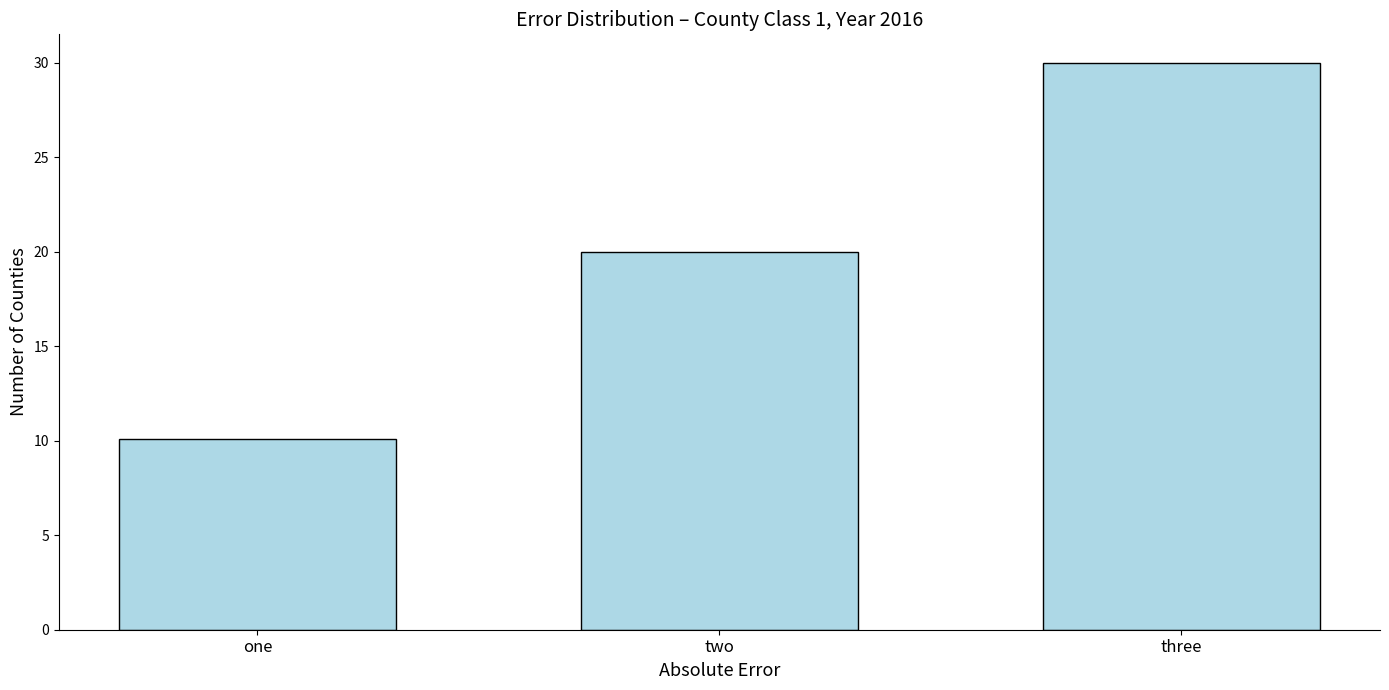

The chart shows a value of 30.0 at three. True or false?

True